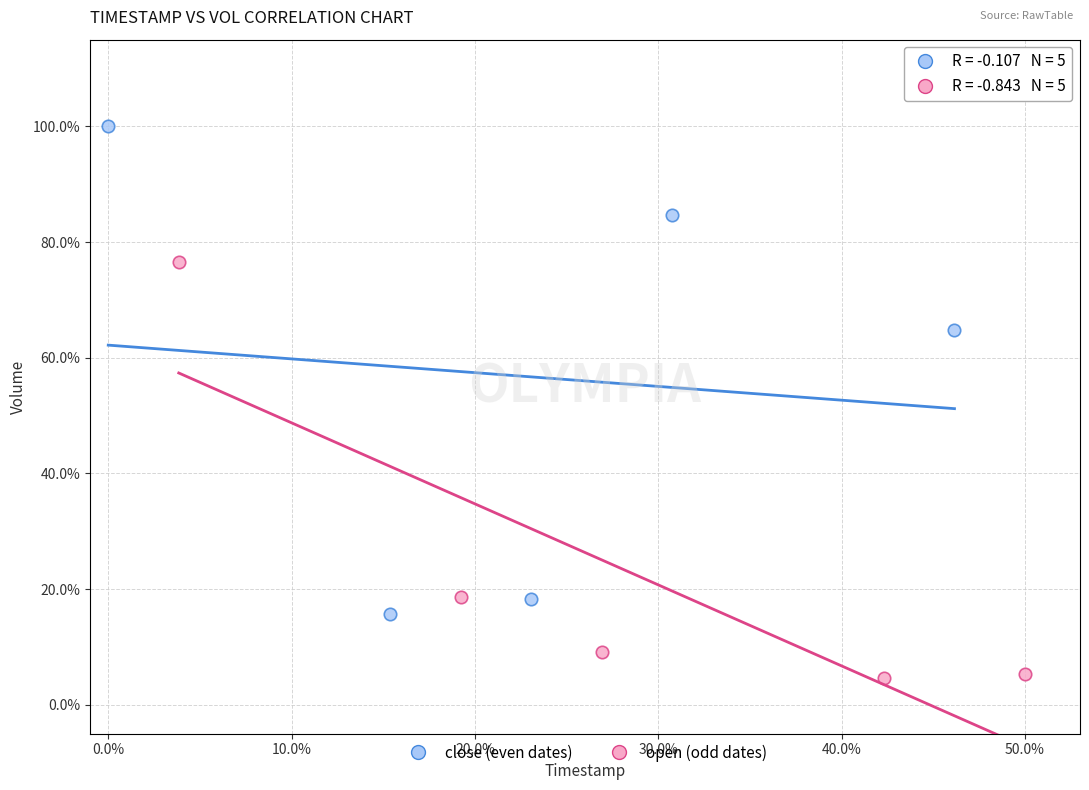

Which series reaches the maximum Y coordinate?

close (even dates)